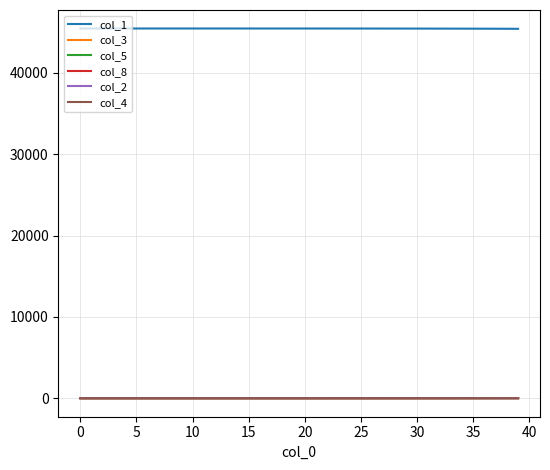

What is the greatest value displayed?

45460.0